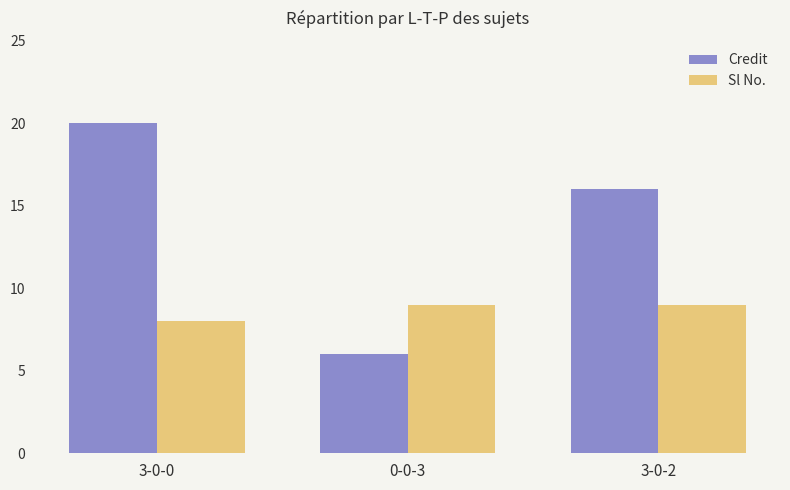

True or false: Credit has a value of 6 at 0-0-3.

True